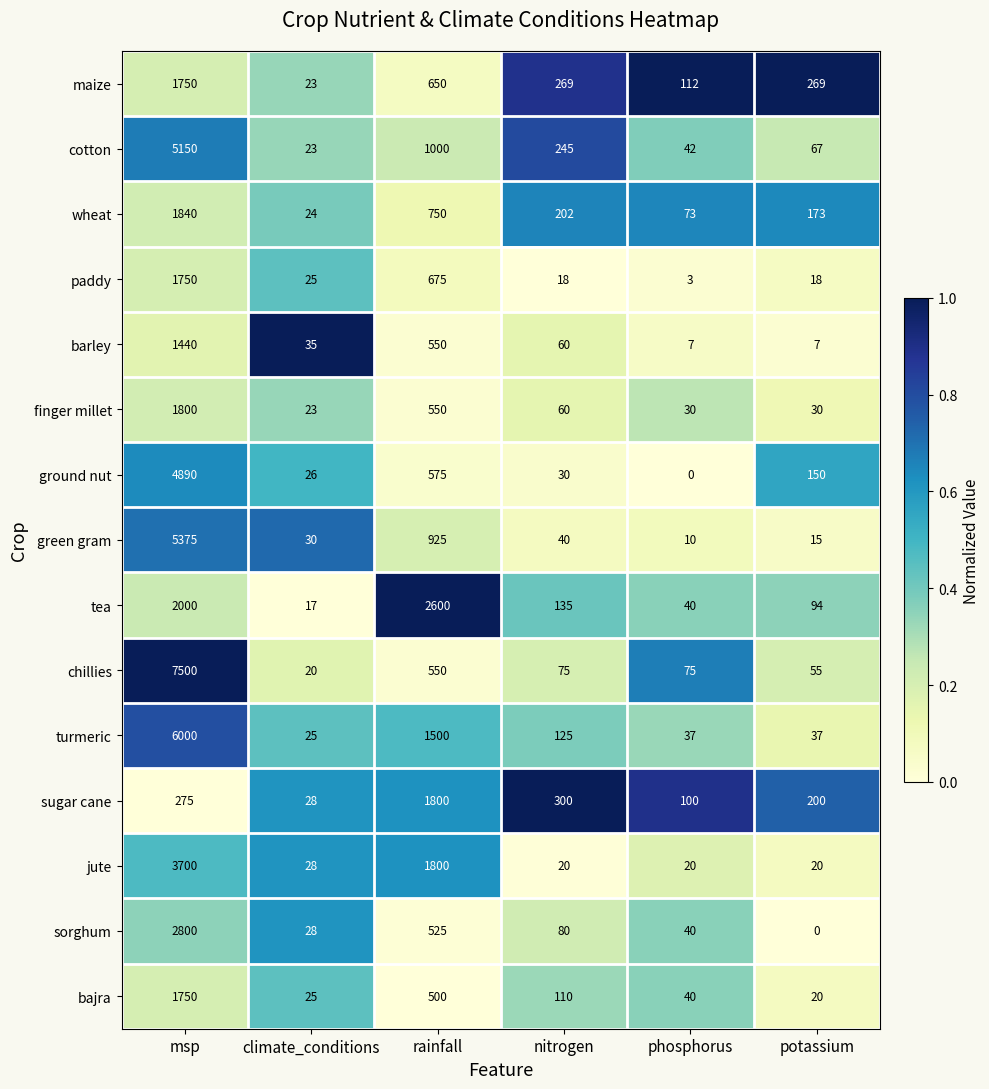

True or false: maize has a value of 129 at nitrogen.

False